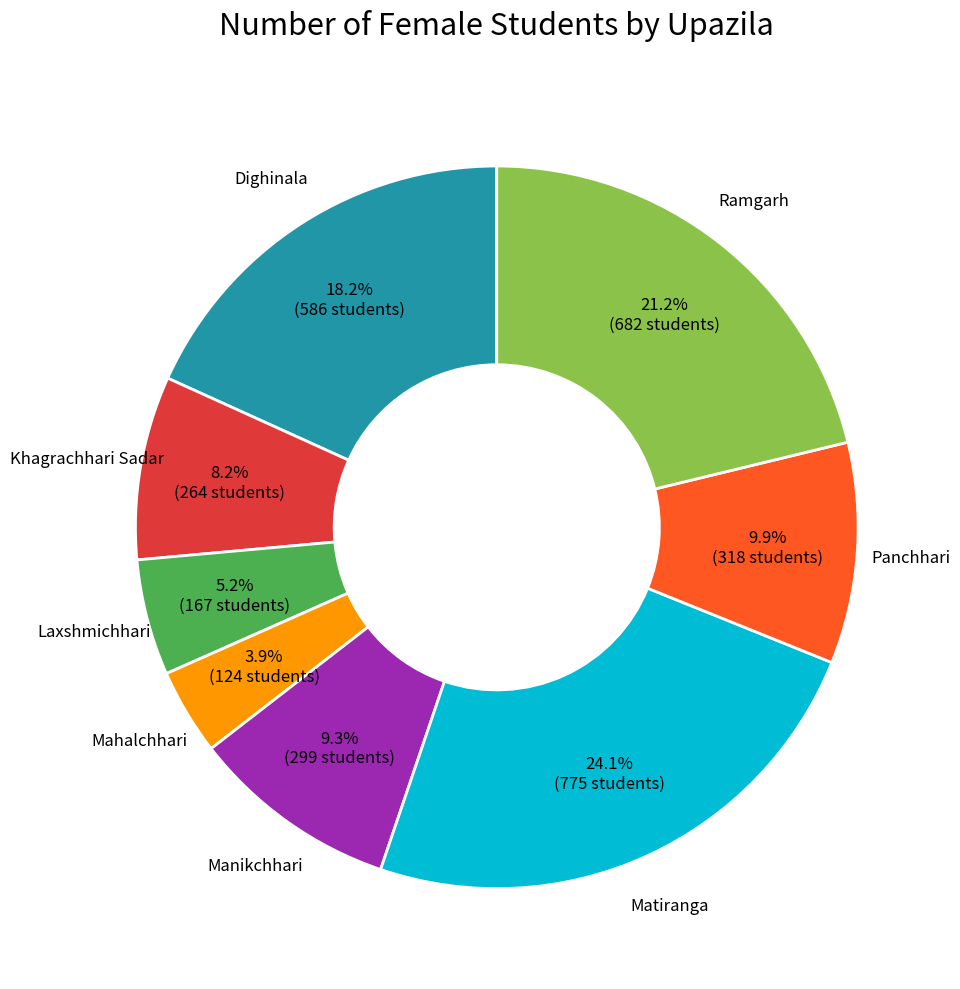

Is there any slice that represents more than half of the pie?

No